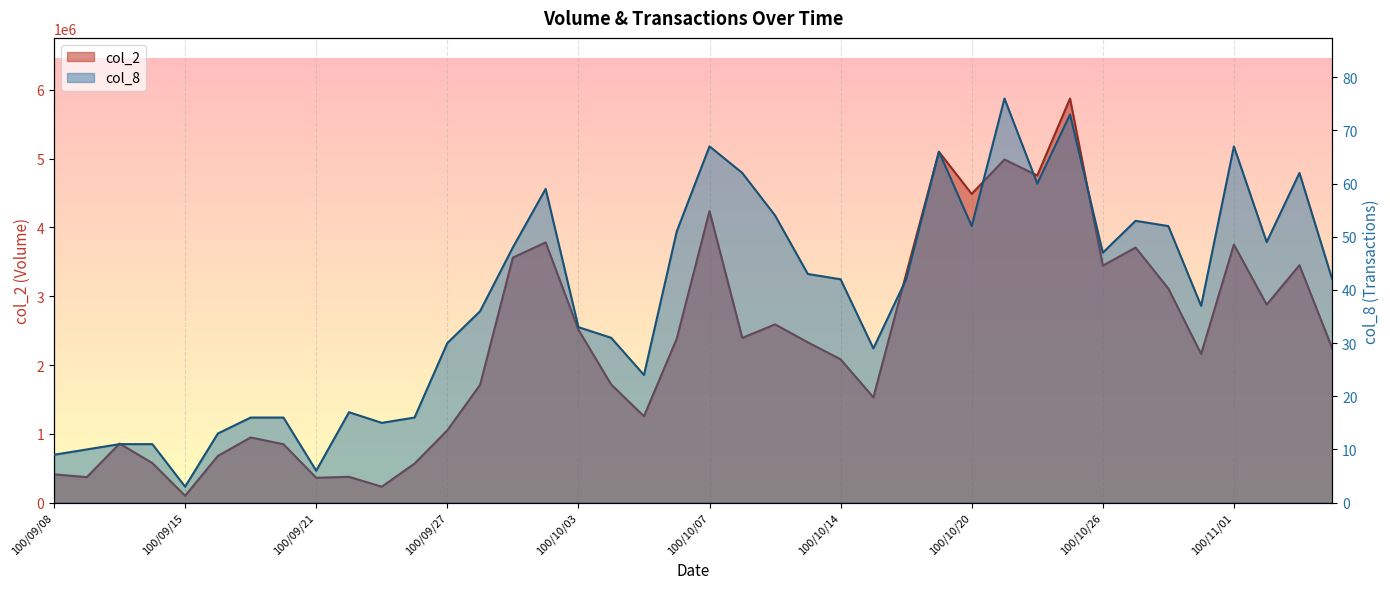

How many data points in col_2 are less than 2329810?

20